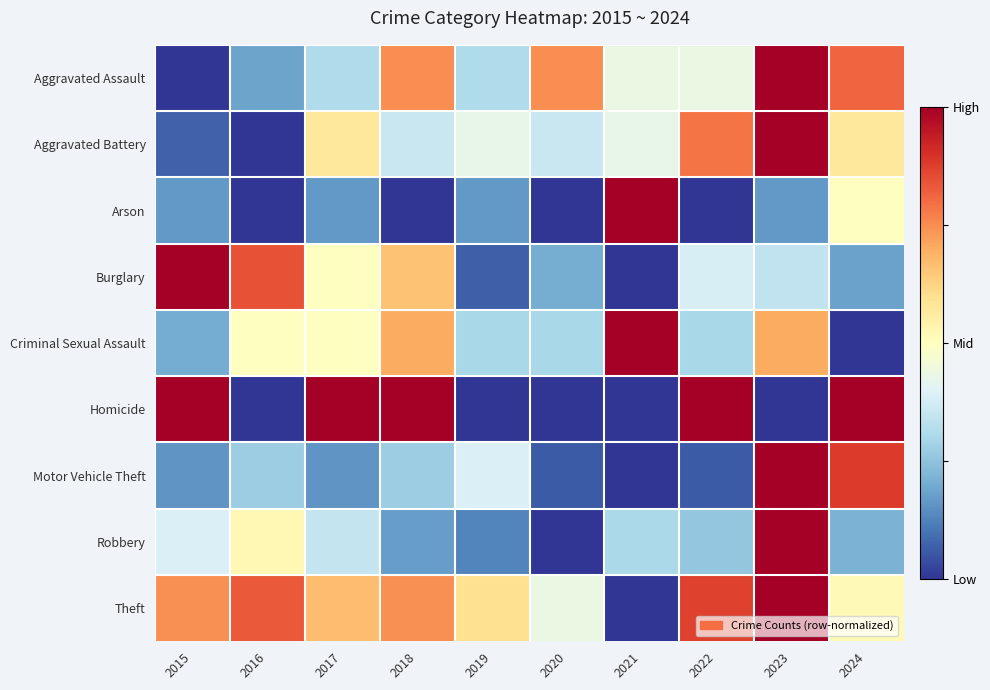

Which has a higher value, 2018 or 2019?

2018